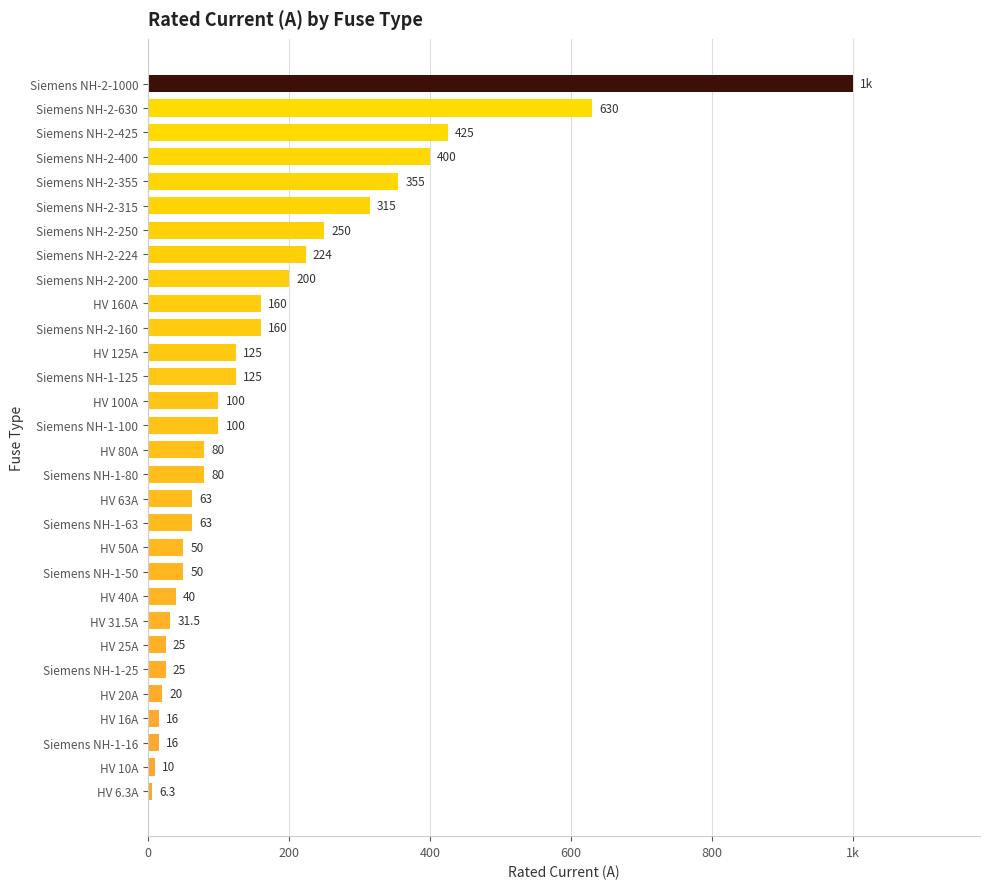

Does the chart contain stacked bars?

No